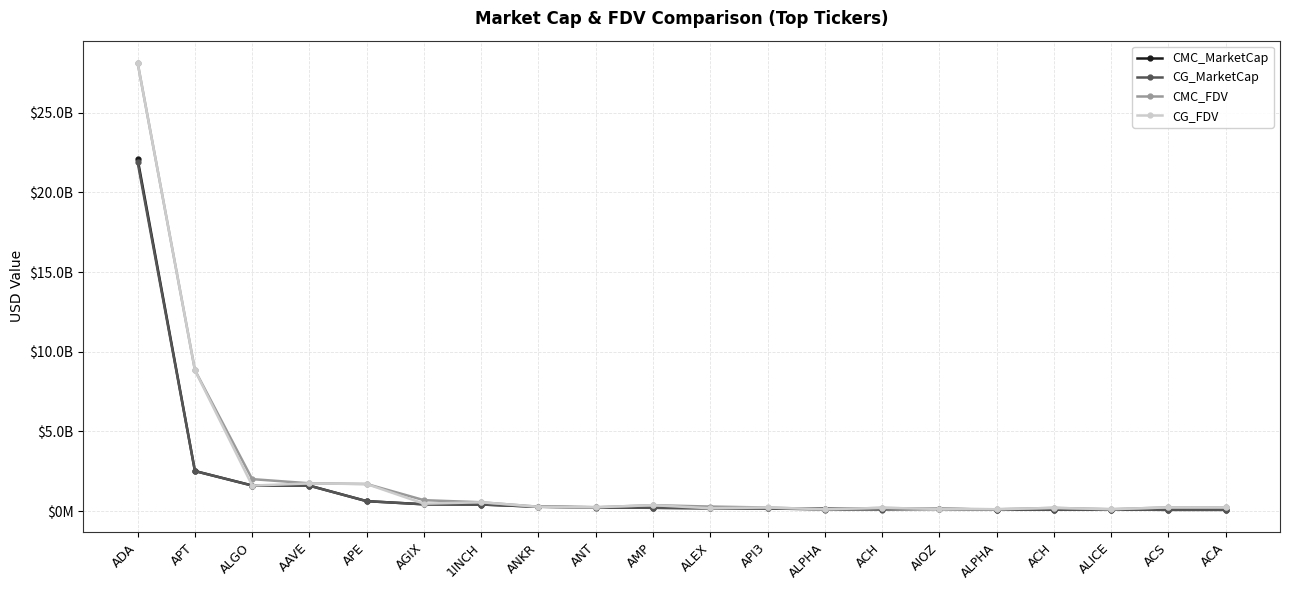

What are all the series names shown in the legend?

CMC_MarketCap, CG_MarketCap, CMC_FDV, CG_FDV